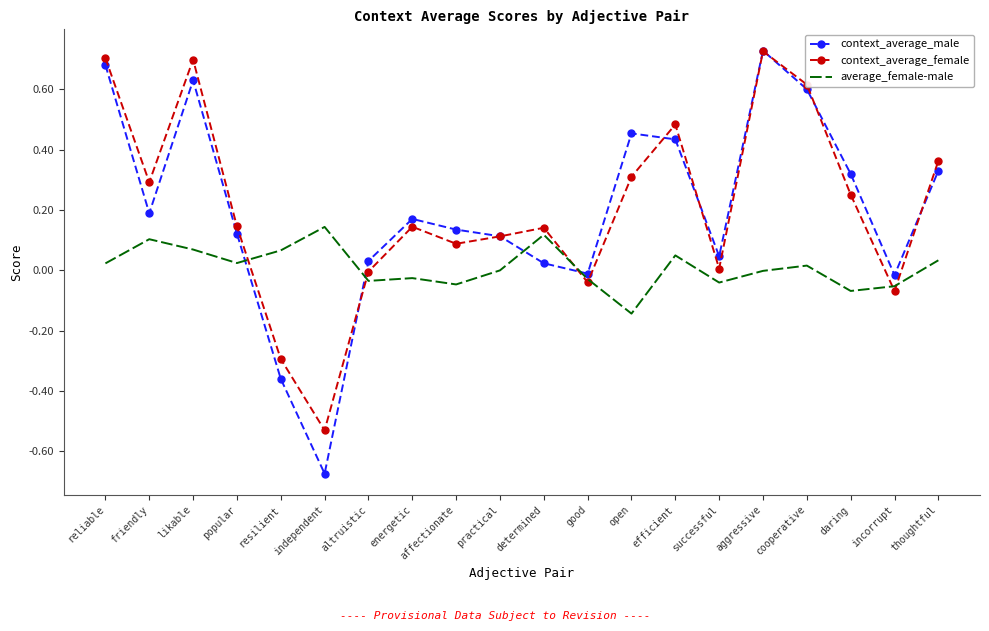

The value of context_average_female at likable is 0.7. True or false?

True